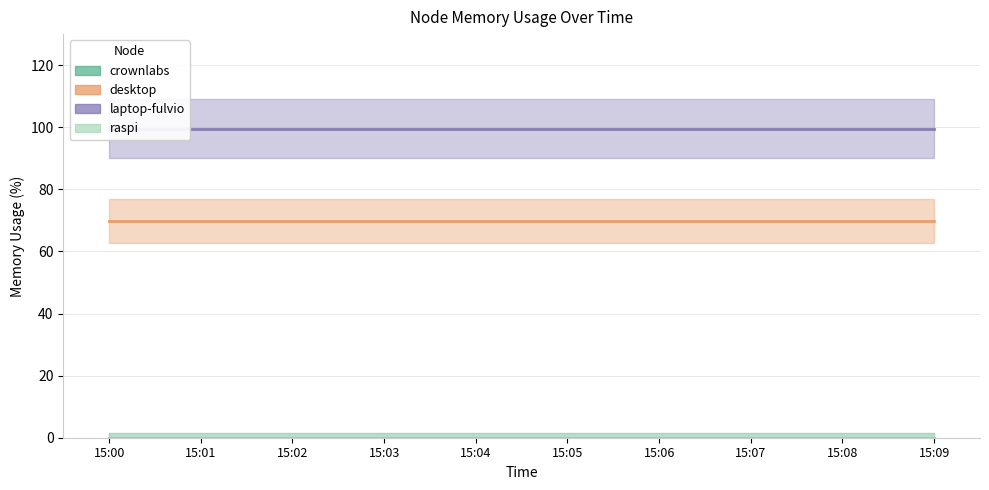

What is the spread (max minus min) of values at 15:02?

99.6